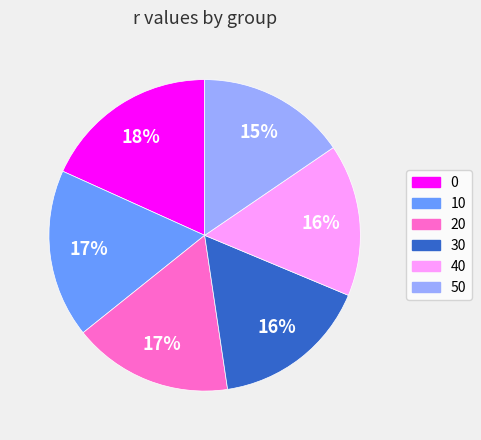

The 0 slice represents 18% of the pie. True or false?

True